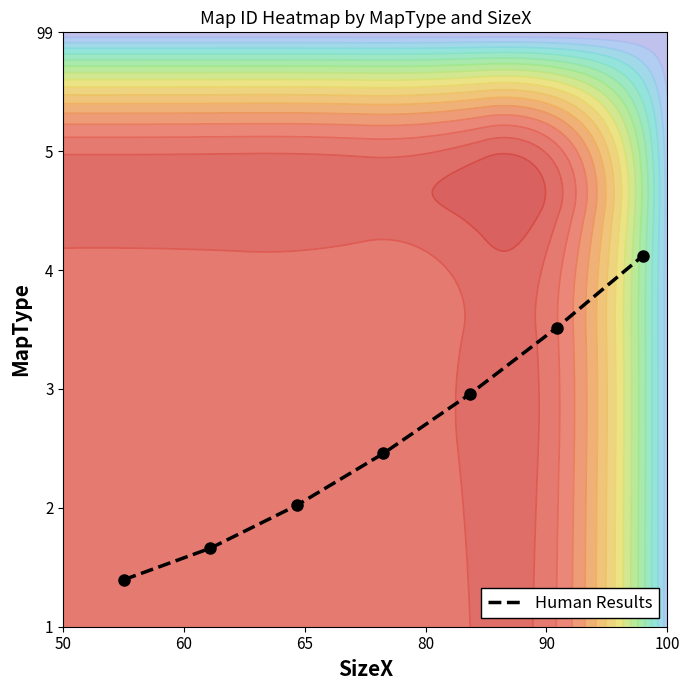

What is the sum of all values?

11.1